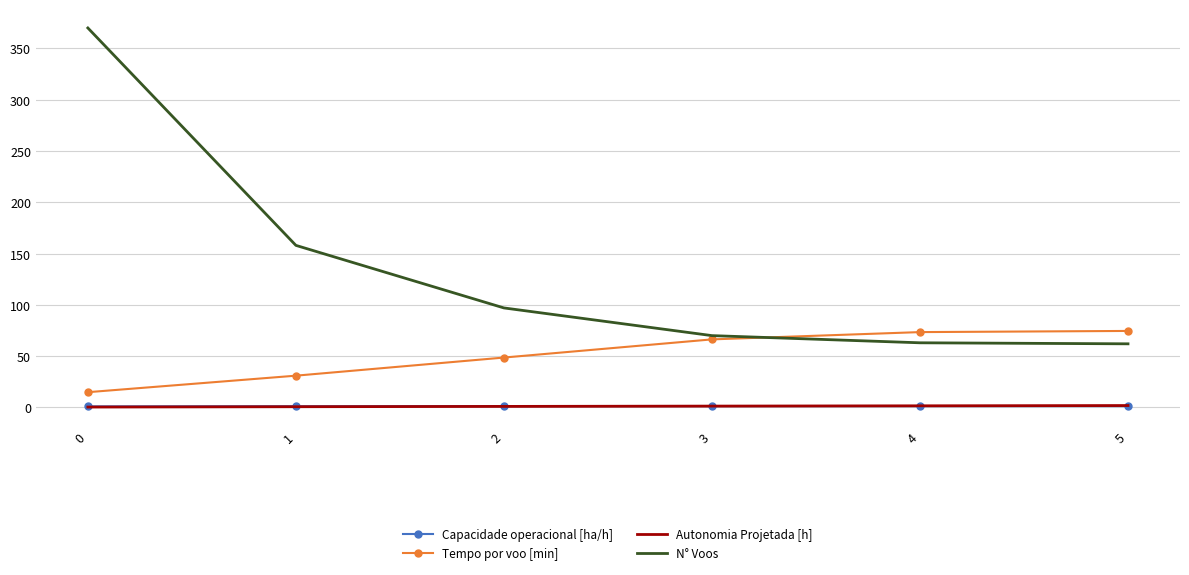

Which series has the widest spread of values?

N° Voos